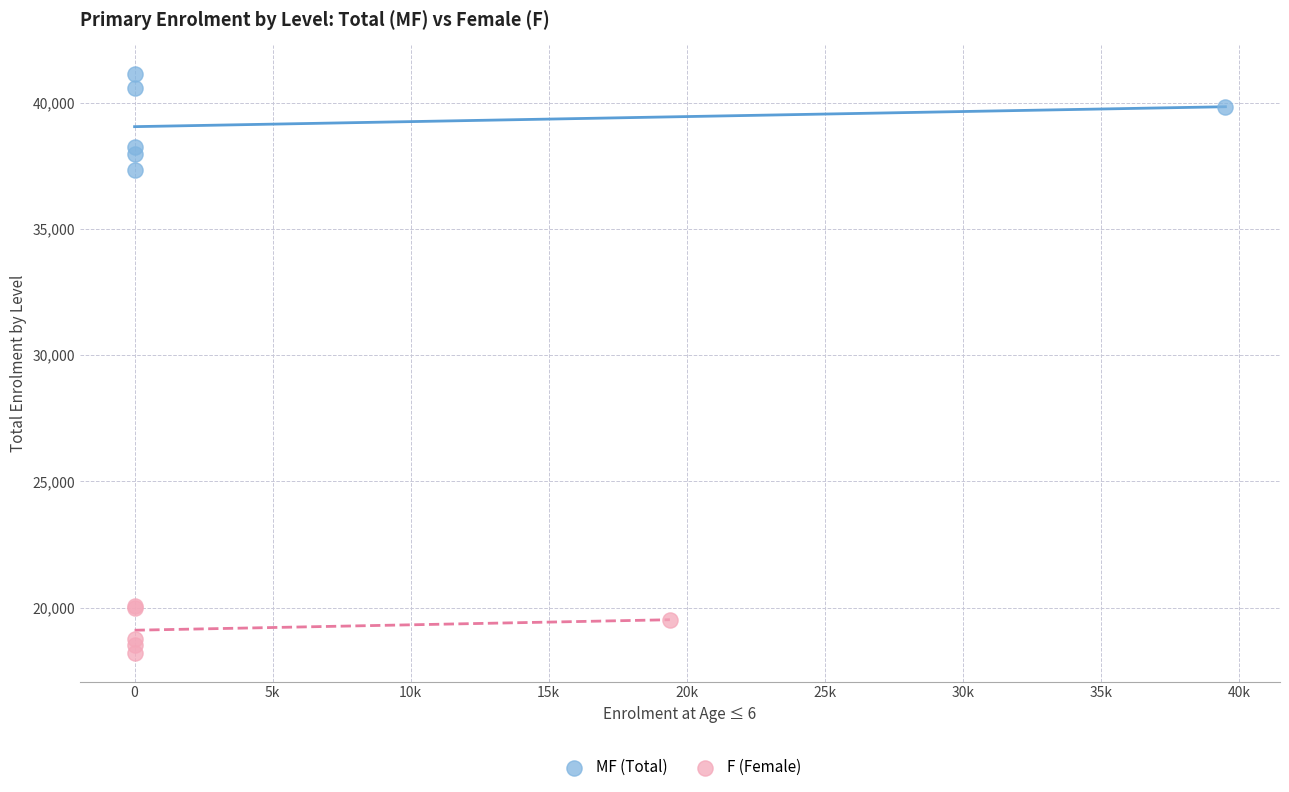

Which series has the widest spread of Y values?

MF (Total)